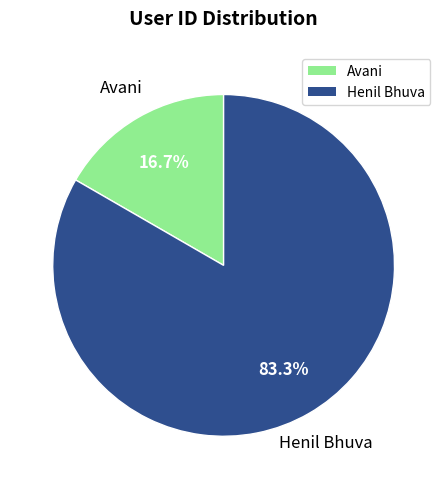

What percentage do Avani and Henil Bhuva together represent?

100.0%